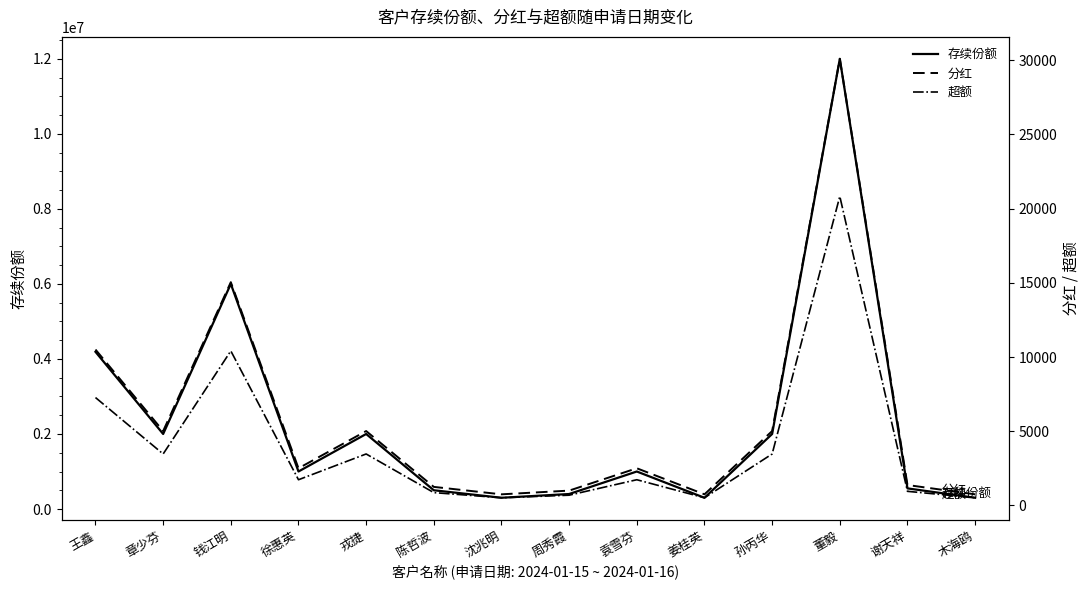

What is the label of the 7th point from the left?

沈兆明